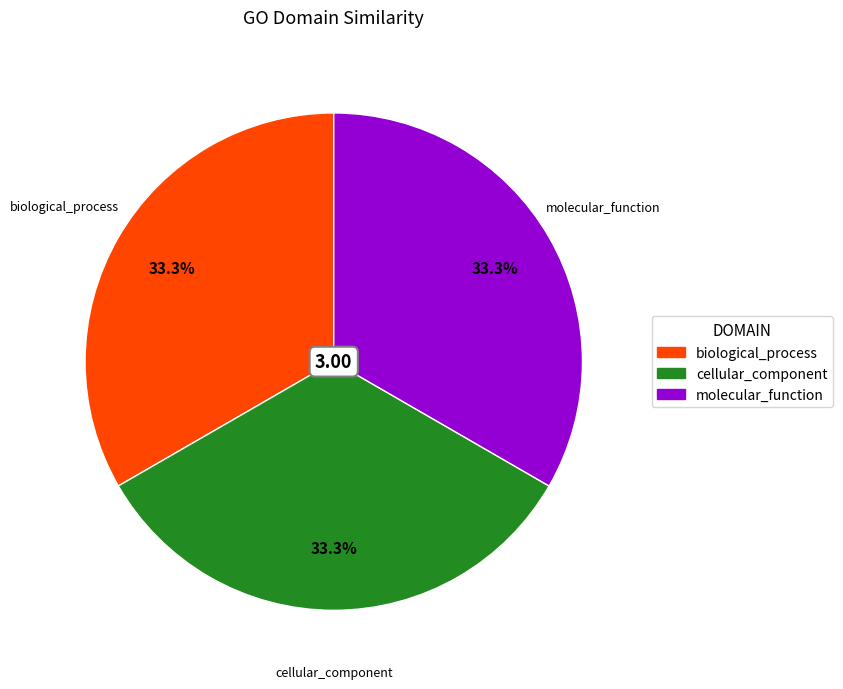

Does cellular_component account for over 50% of the chart?

No